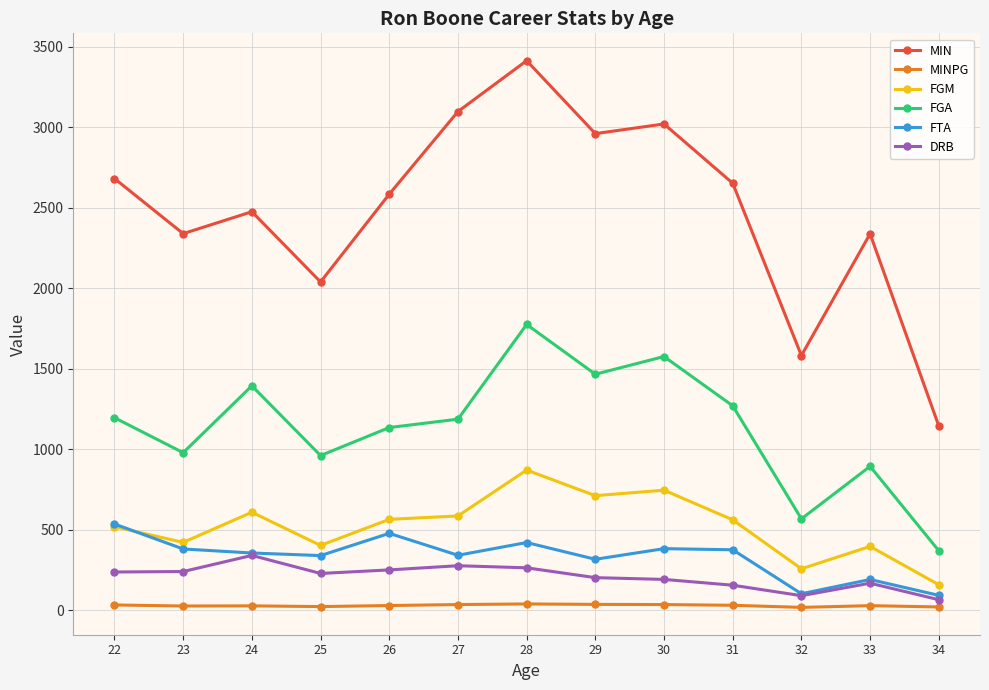

What is the sum of all FGA values?

14784.0